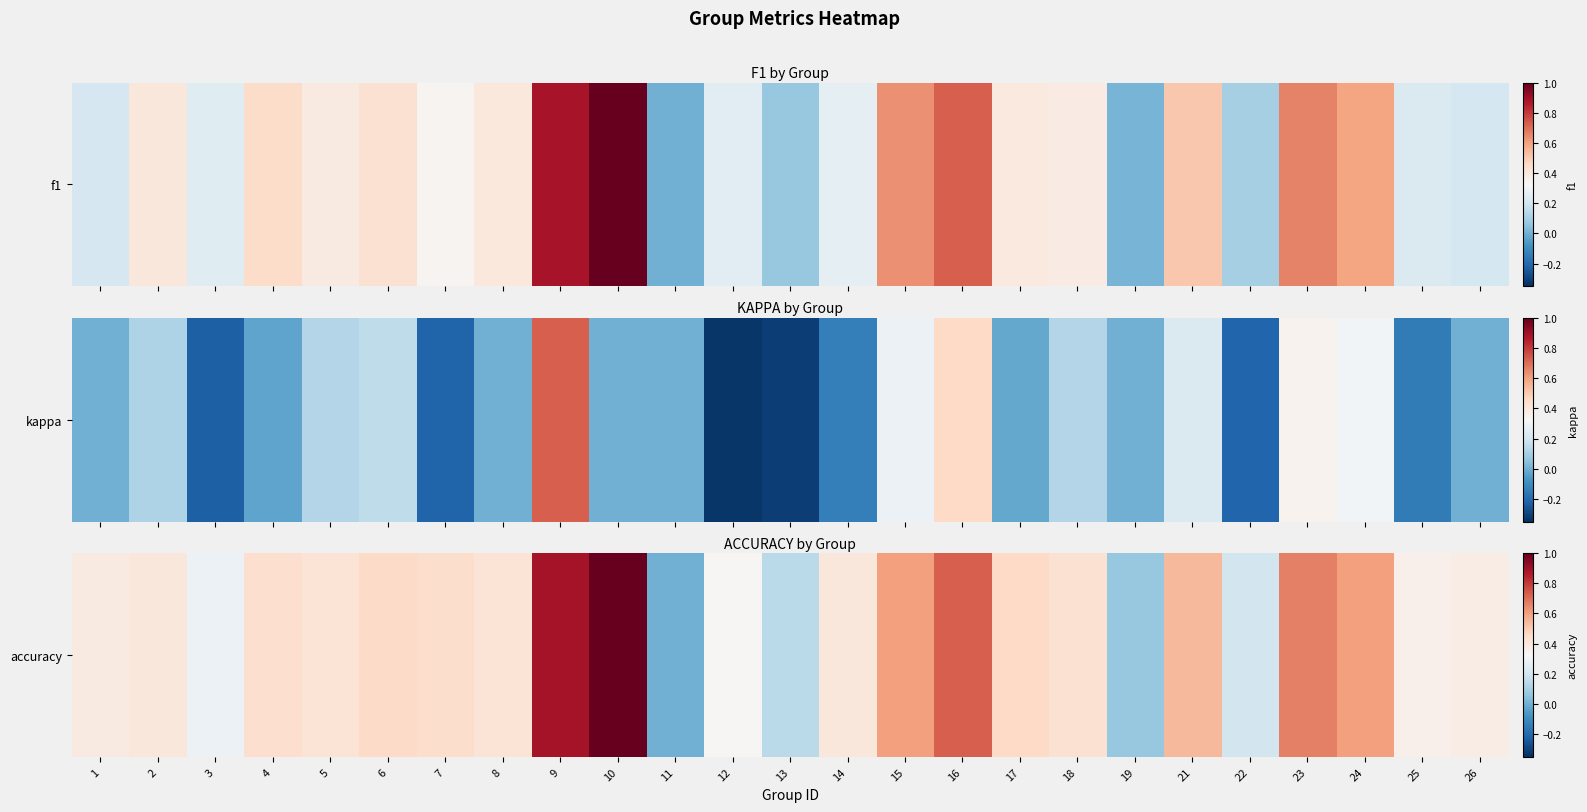

What is the sum of all values?

11.0